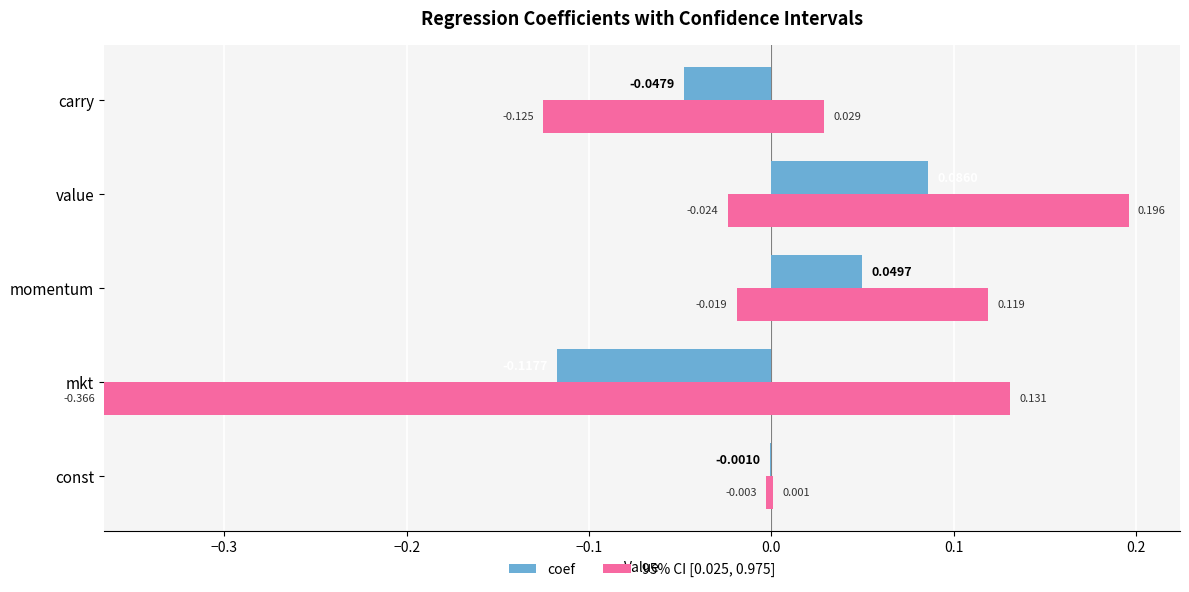

The value of coef at value is 0.1. True or false?

True